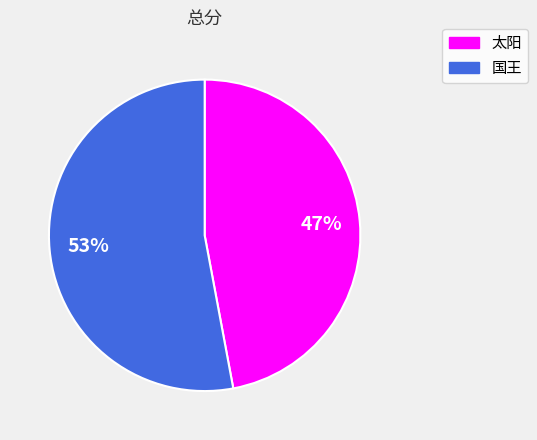

Is 太阳 the majority of the pie?

No